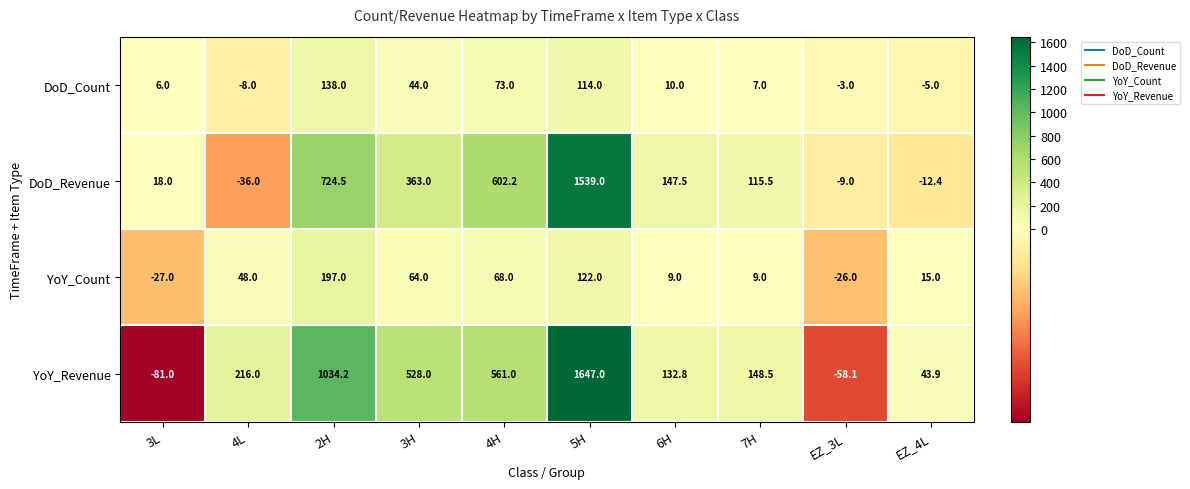

At which label does YoY_Count reach its peak?

2H